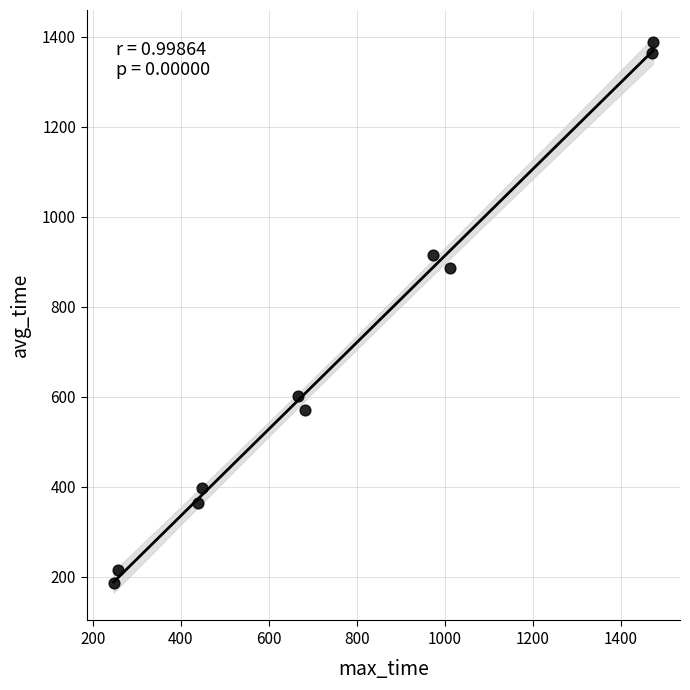

What Y value in the scatter plot is closest to 787?

885.2